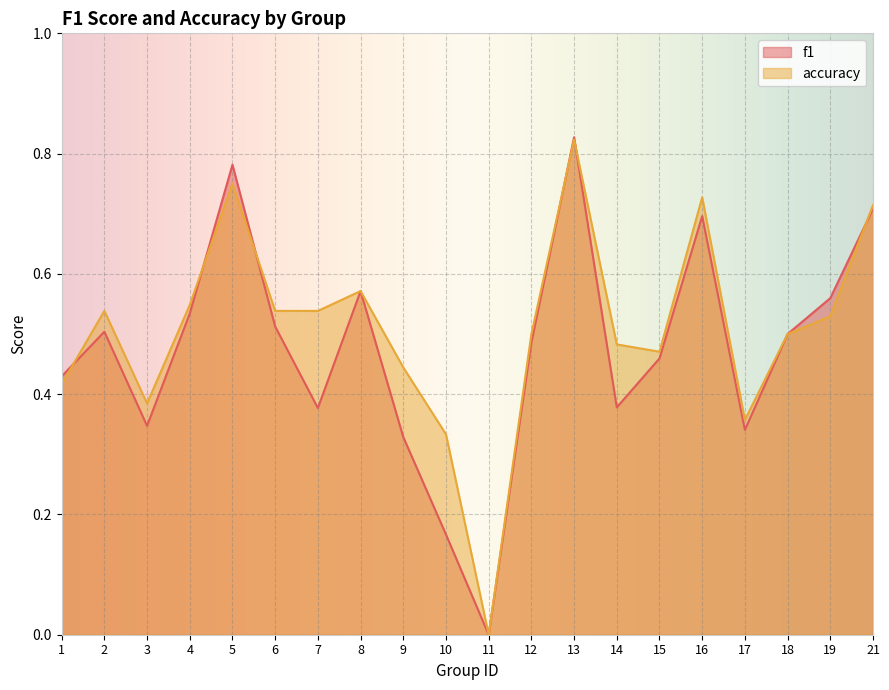

How many times do accuracy and f1 cross each other?

6